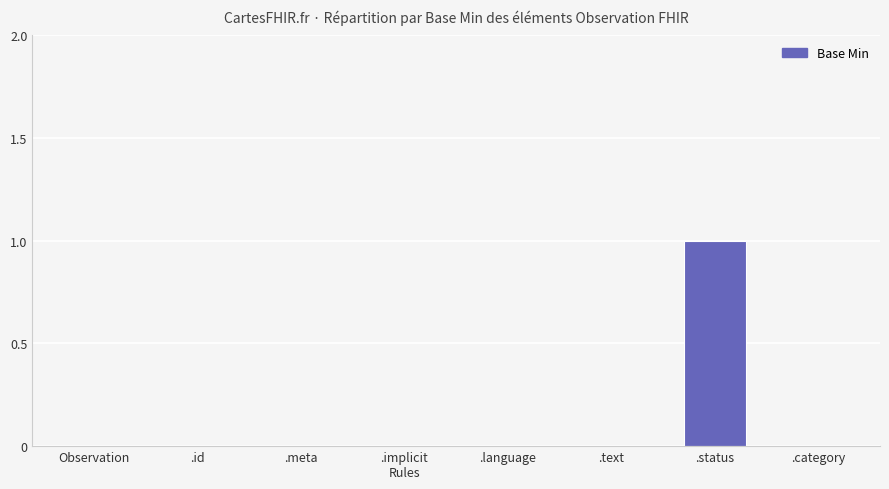

Which has a higher value, .status or .text?

.status